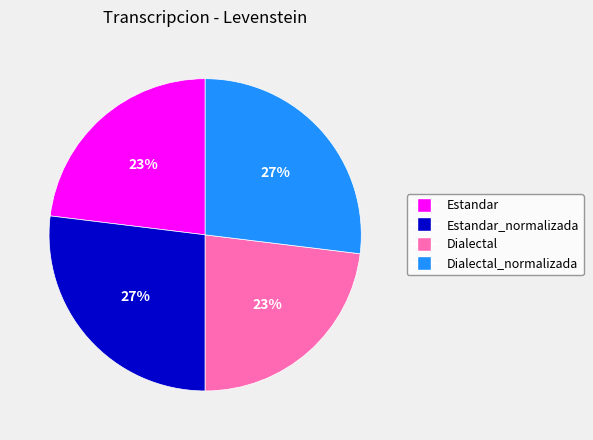

Is there any slice that represents more than half of the pie?

No